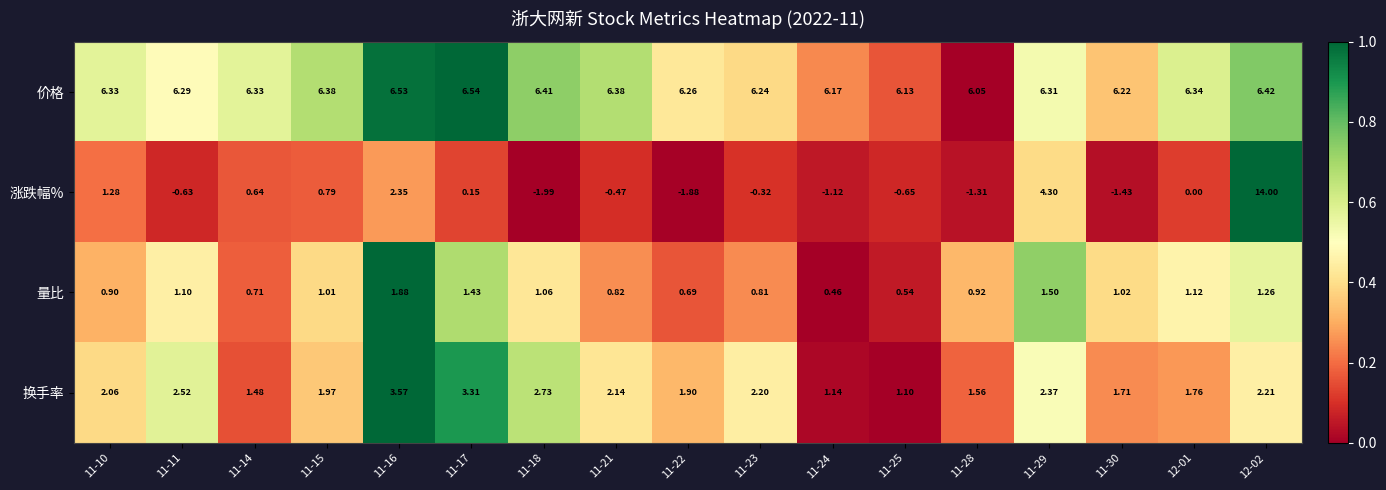

Rank the series at 11-21 from lowest to highest value.

涨跌幅%, 量比, 换手率, 价格